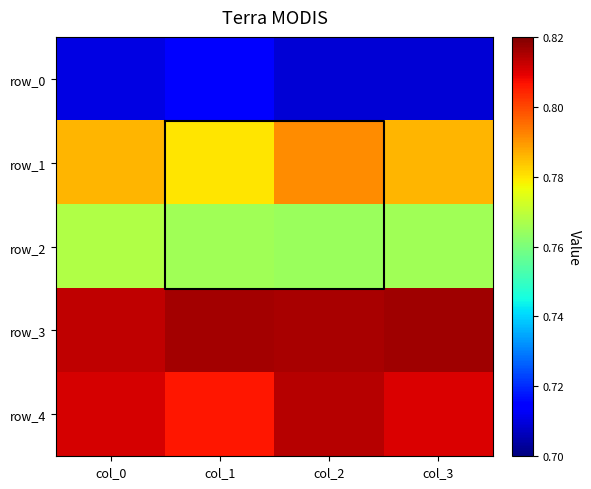

Which series has the largest total across all categories?

row_3